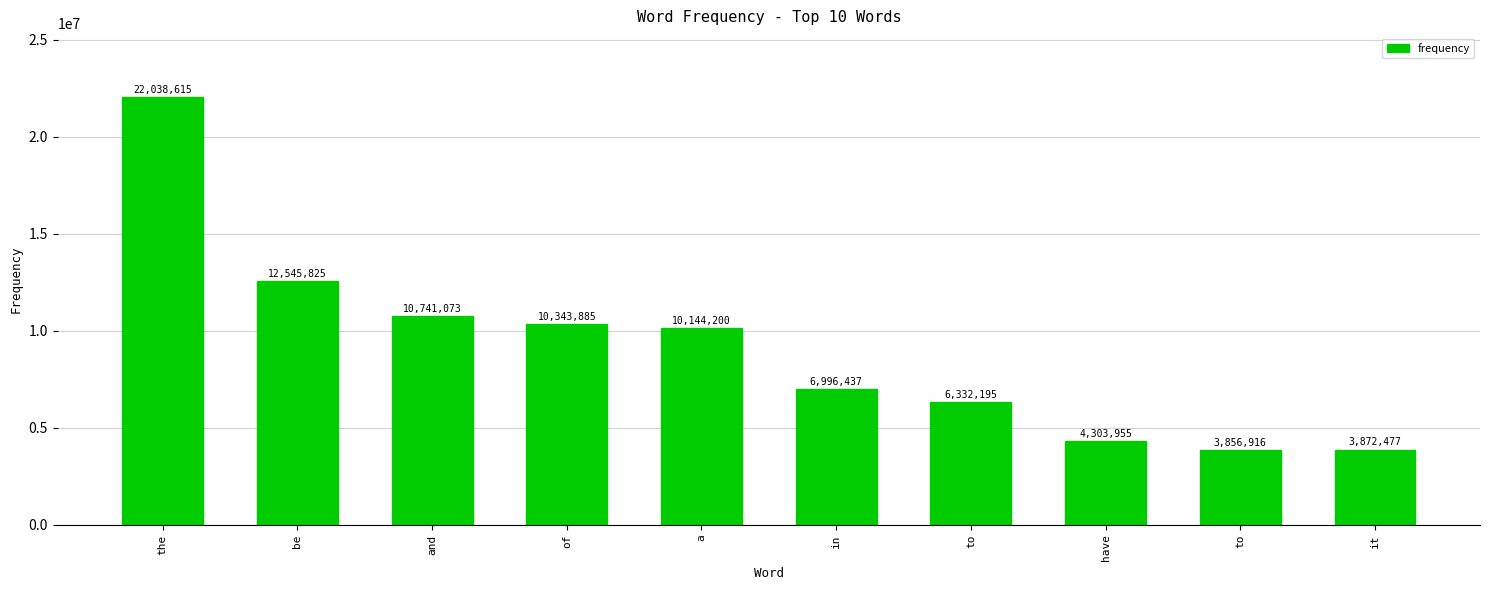

How many data points are less than 10144200?

5